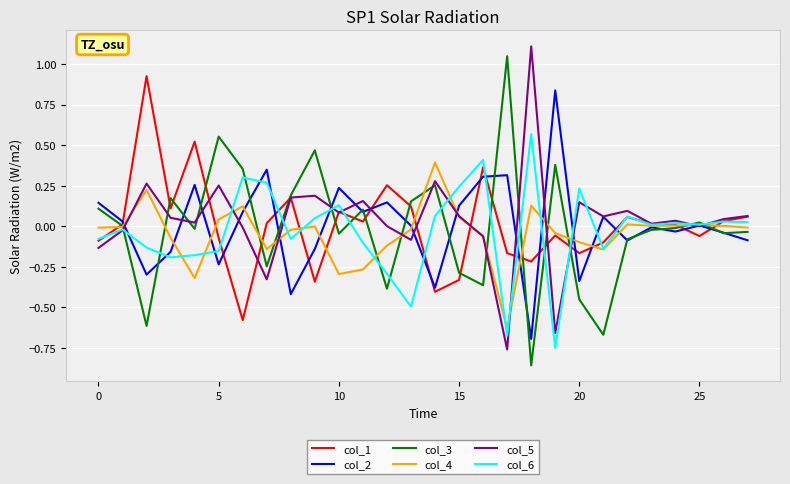

What is the greatest value displayed?

1.1